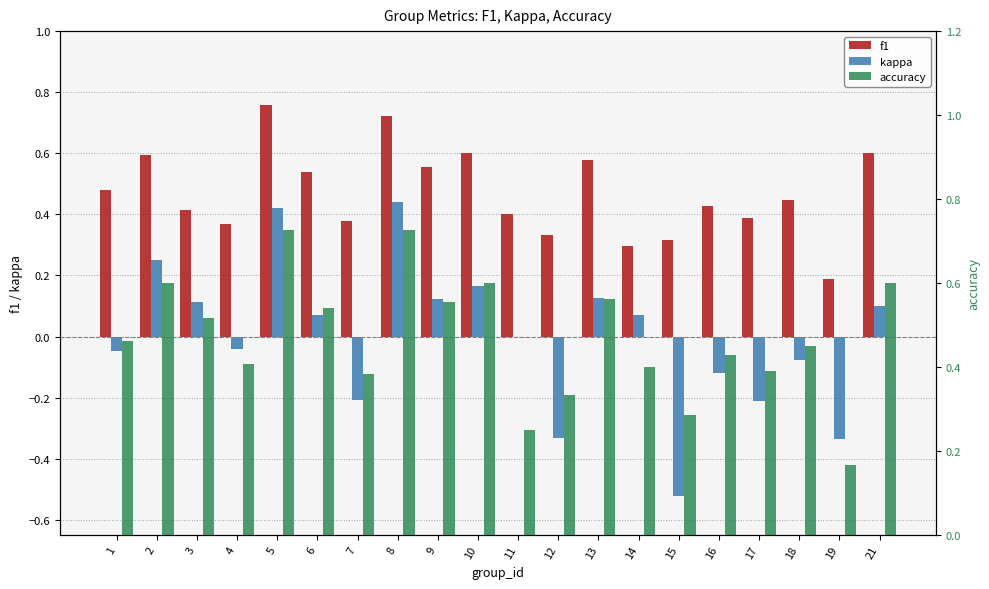

At how many categories does at least one series exceed 0?

20